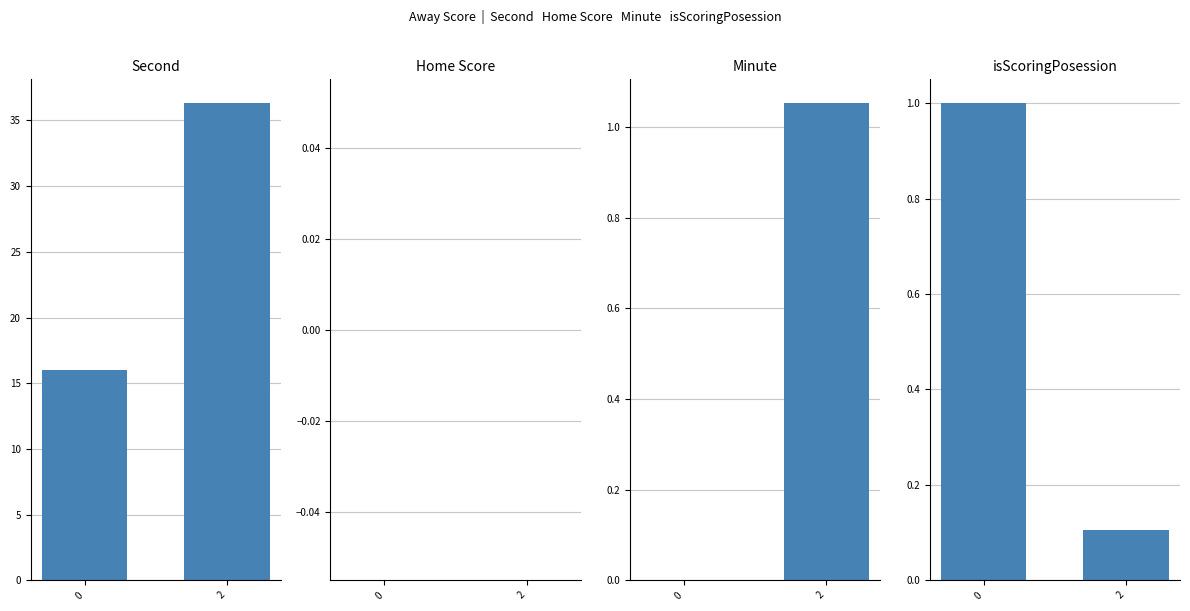

How many bars are there in total?

8